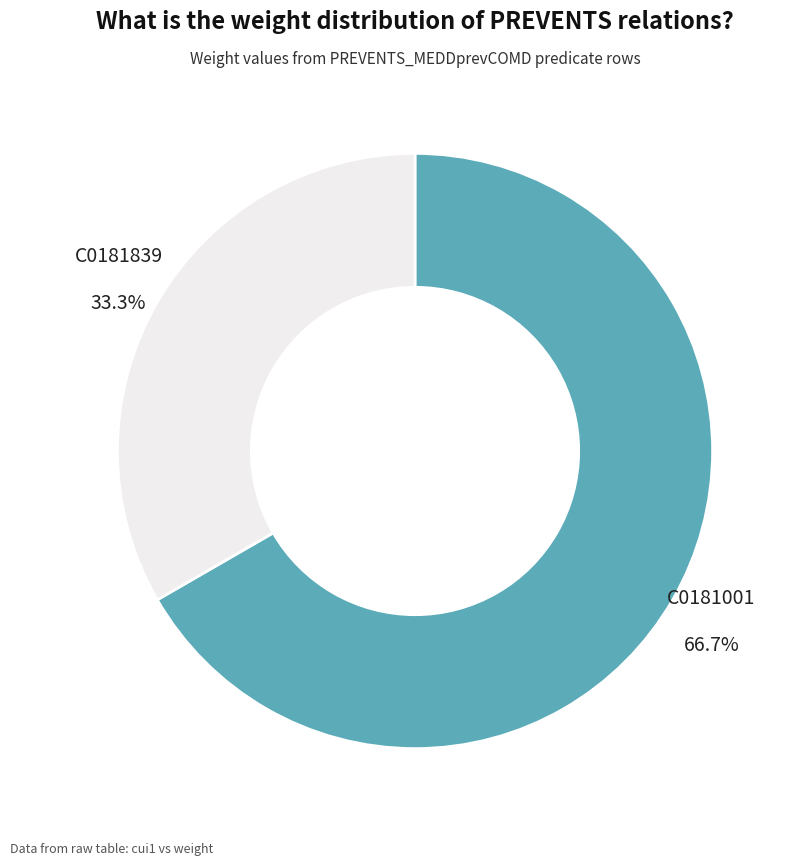

Is there a majority slice in this chart?

Yes